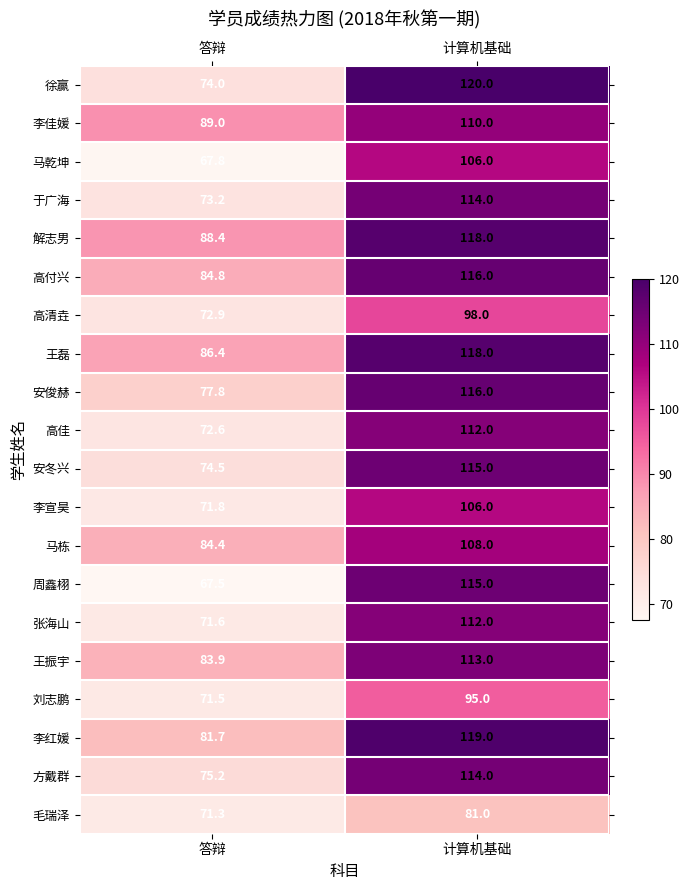

Is it true that 高清垚 equals 171.7 at 计算机基础?

False